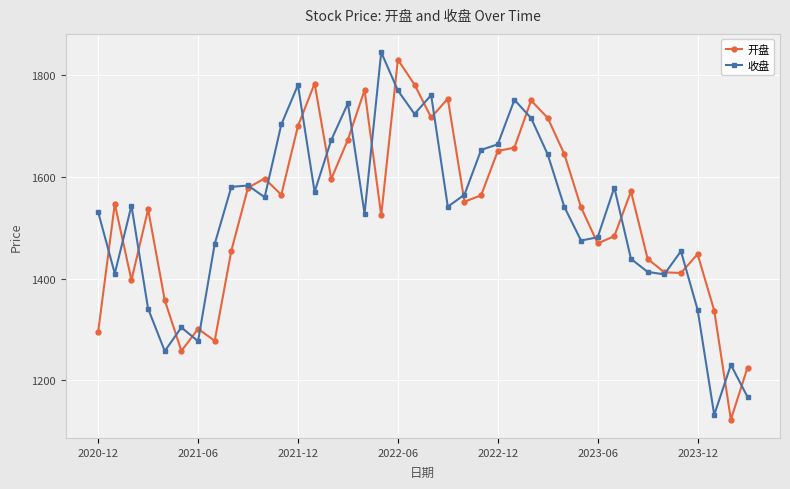

Does the chart display data point markers on the line(s)?

Yes